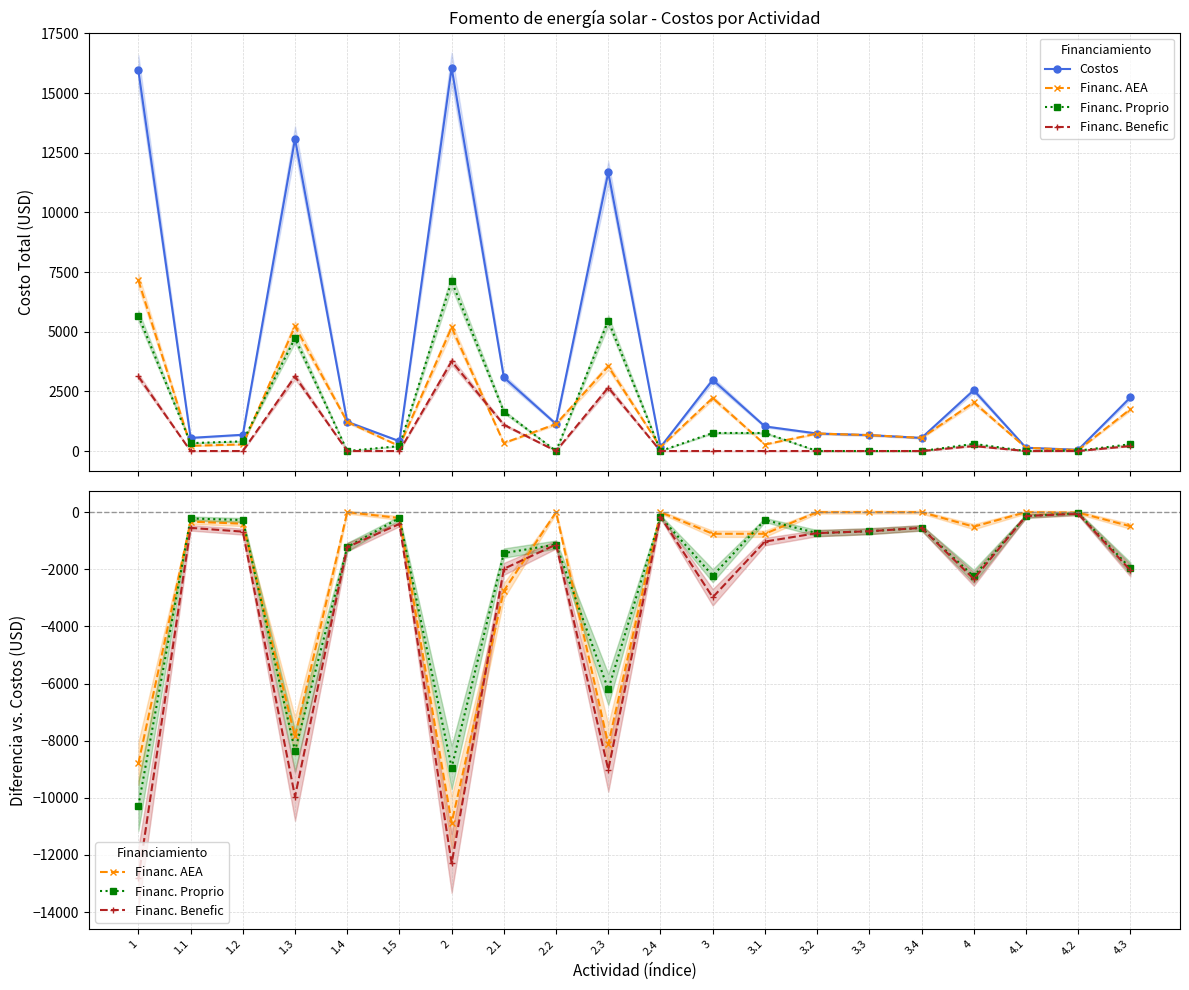

Does the chart display data point markers on the line(s)?

Yes